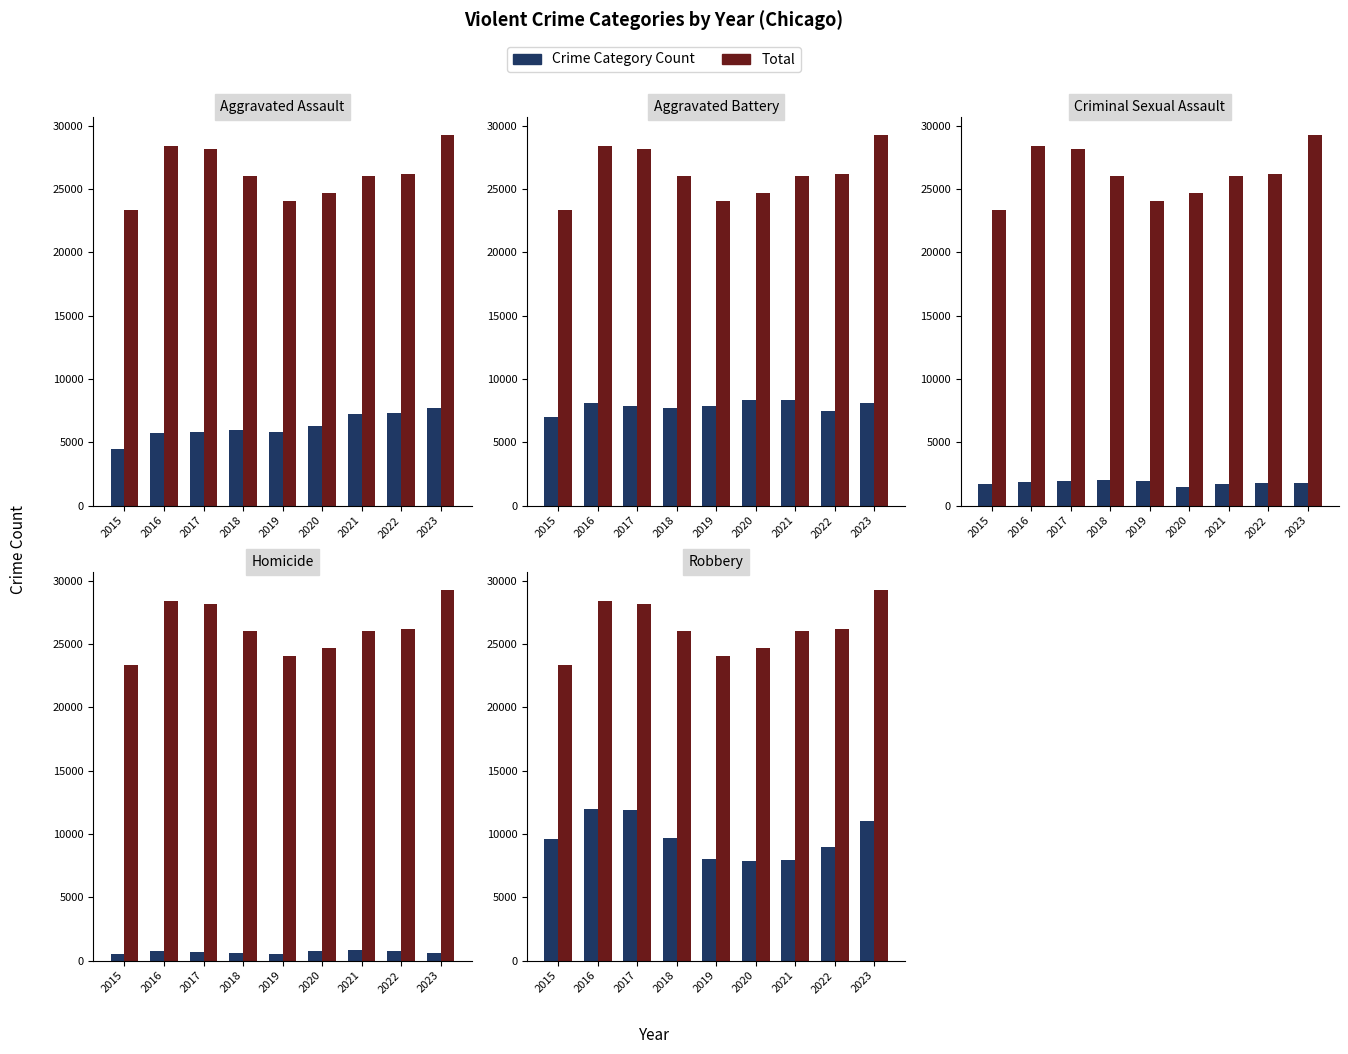

What is the difference between the Aggravated Assault values at 2018 and 2023?

1706